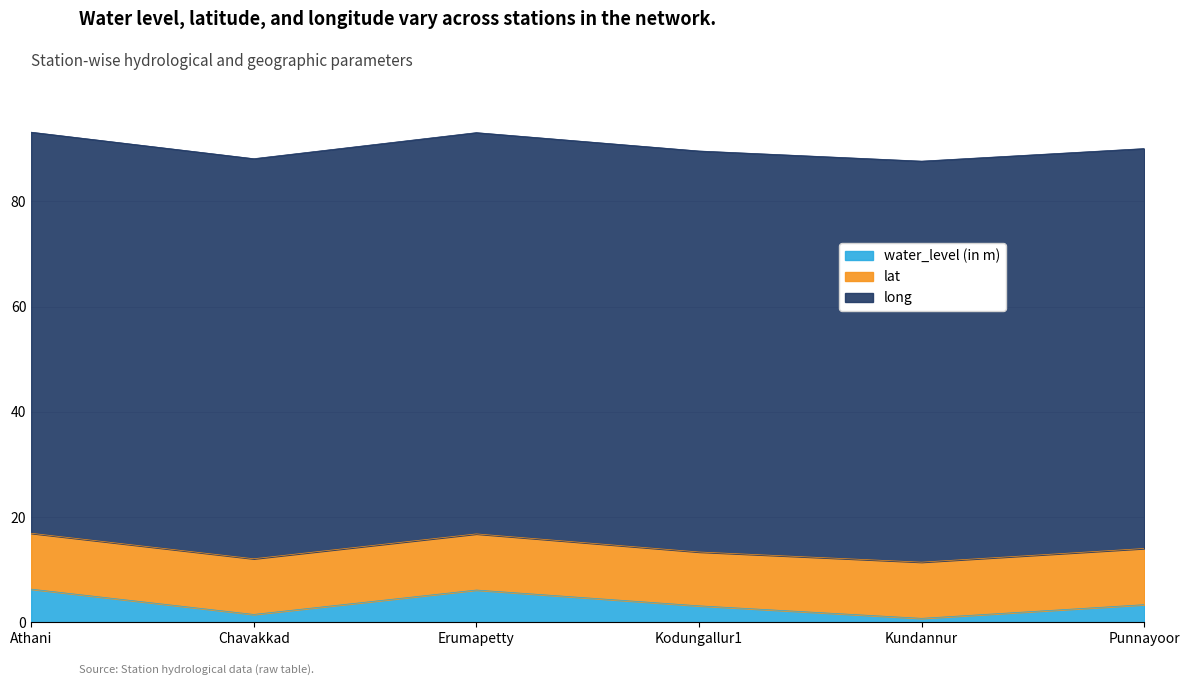

What position from the left is Erumapetty?

3